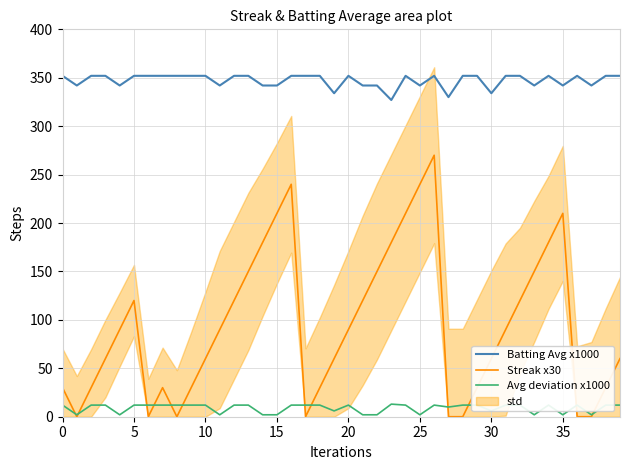

True or false: Batting Avg x1000 and Avg deviation x1000 intersect in this chart.

False